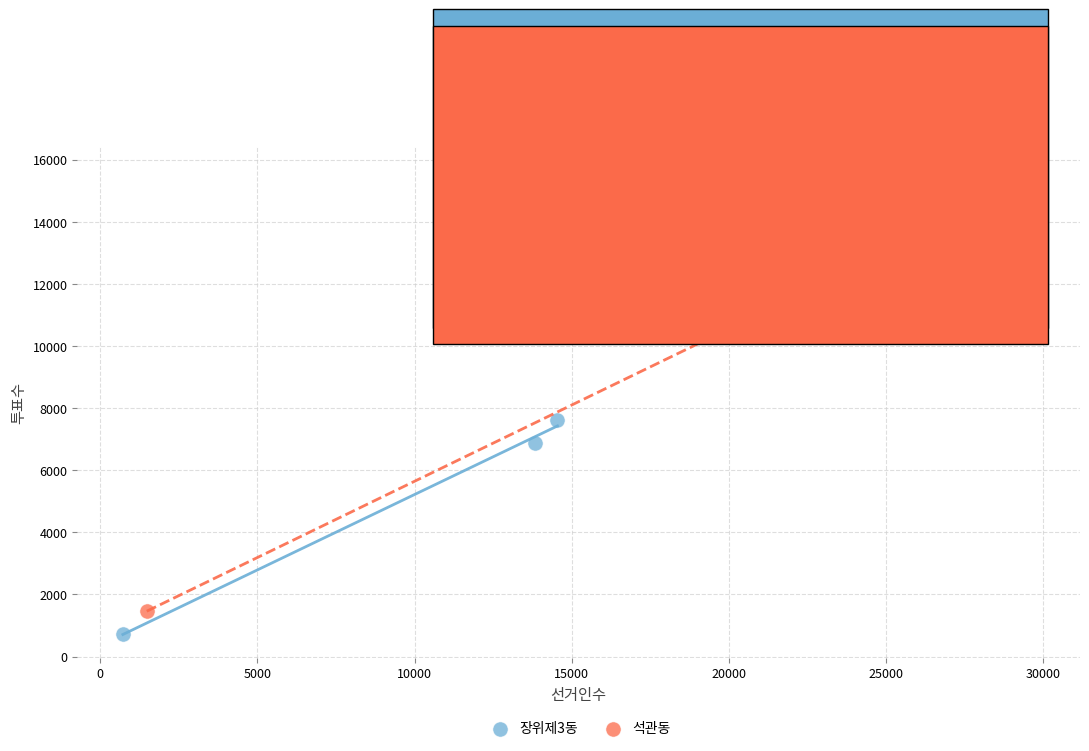

Which series contains the lowest Y value?

장위제3동